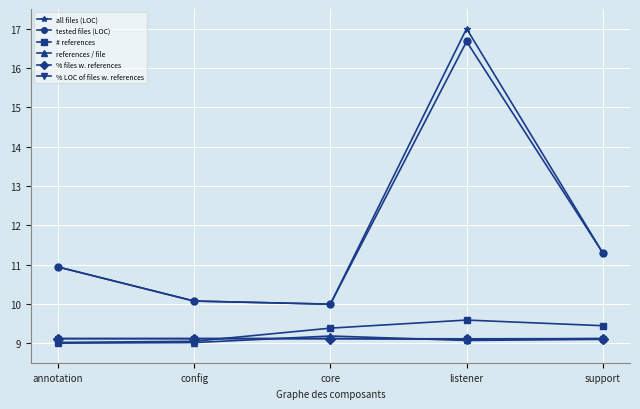

Which series changed the most between core and listener?

all files (LOC)